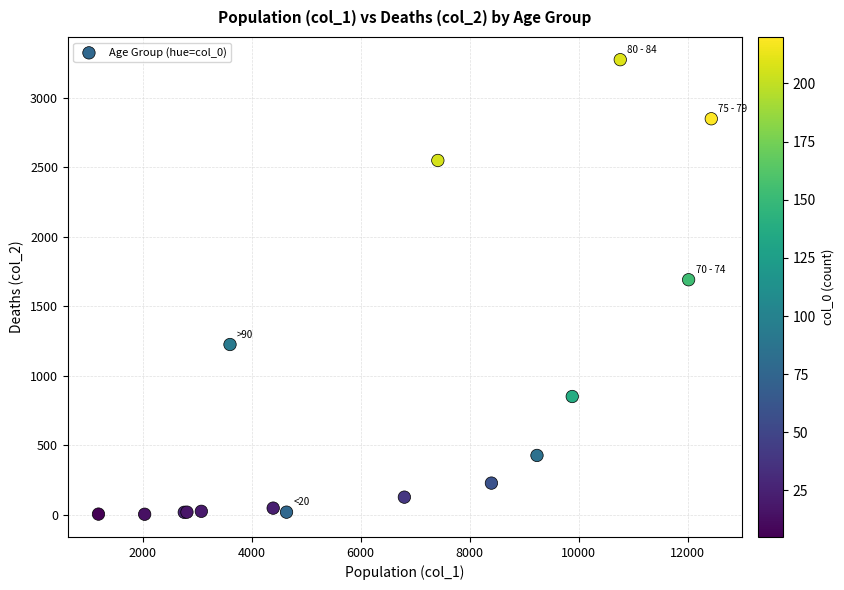

What Y value in the scatter plot is closest to 1638?

1690